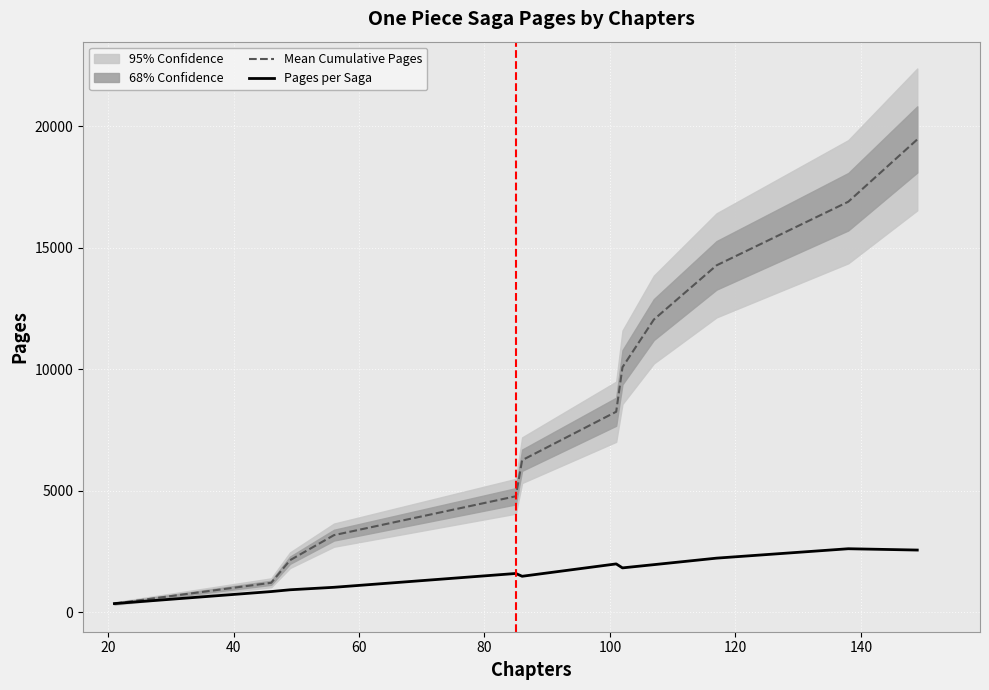

What is the highest value of the Mean Cumulative Pages series?

19462